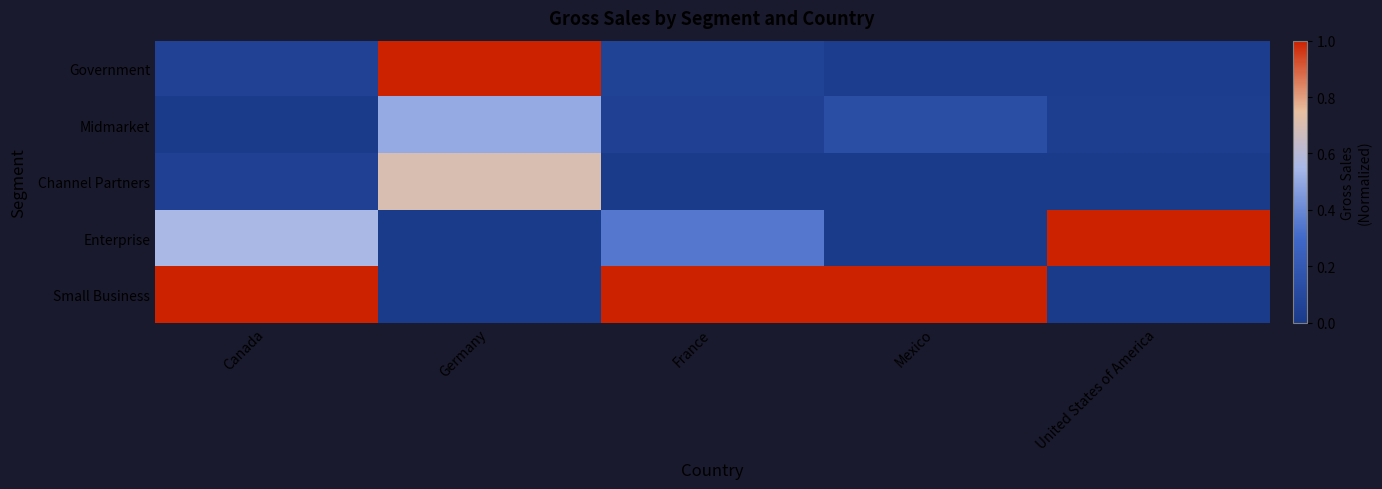

Rank the series by their maximum value, from lowest to highest.

Midmarket, Channel Partners, Government, Enterprise, Small Business